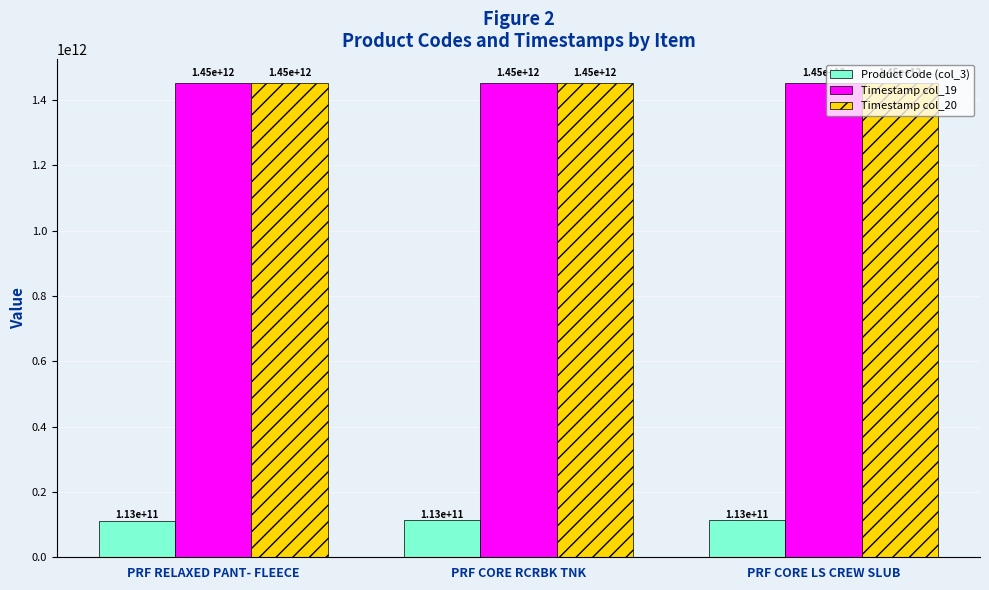

What is the sum of the Timestamp col_20 values at PRF CORE RCRBK TNK and PRF CORE LS CREW SLUB?

2904400000000